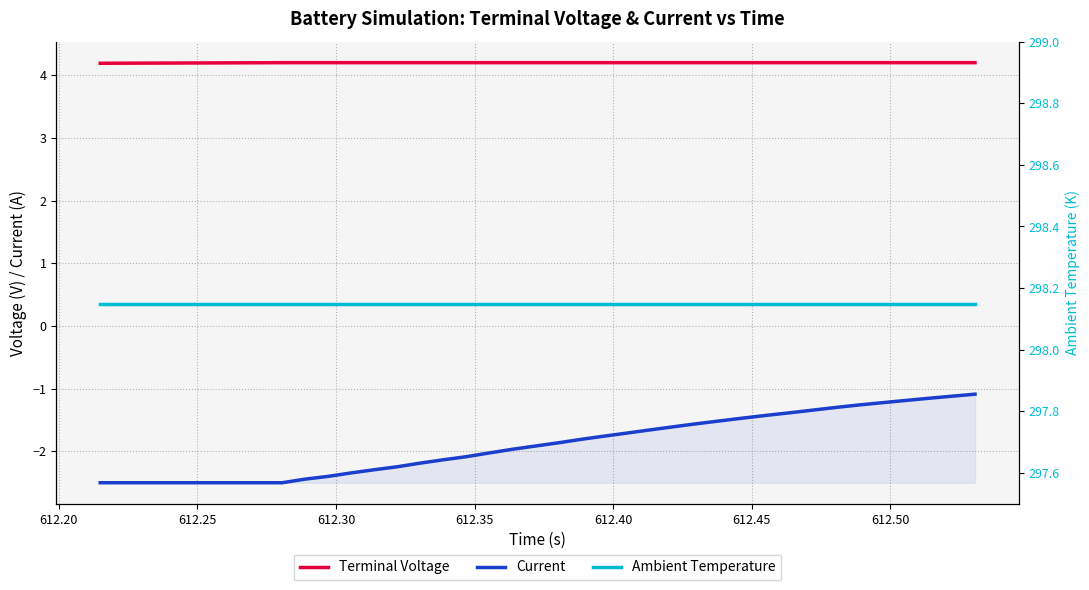

True or false: Current has more than 0 interior local peaks.

False